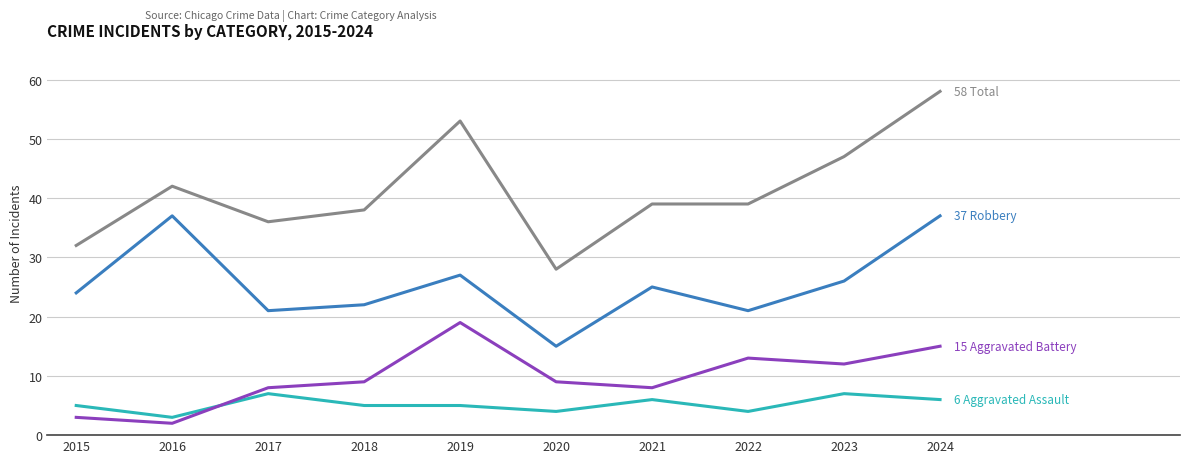

At which category is the sum across all series the highest?

2024